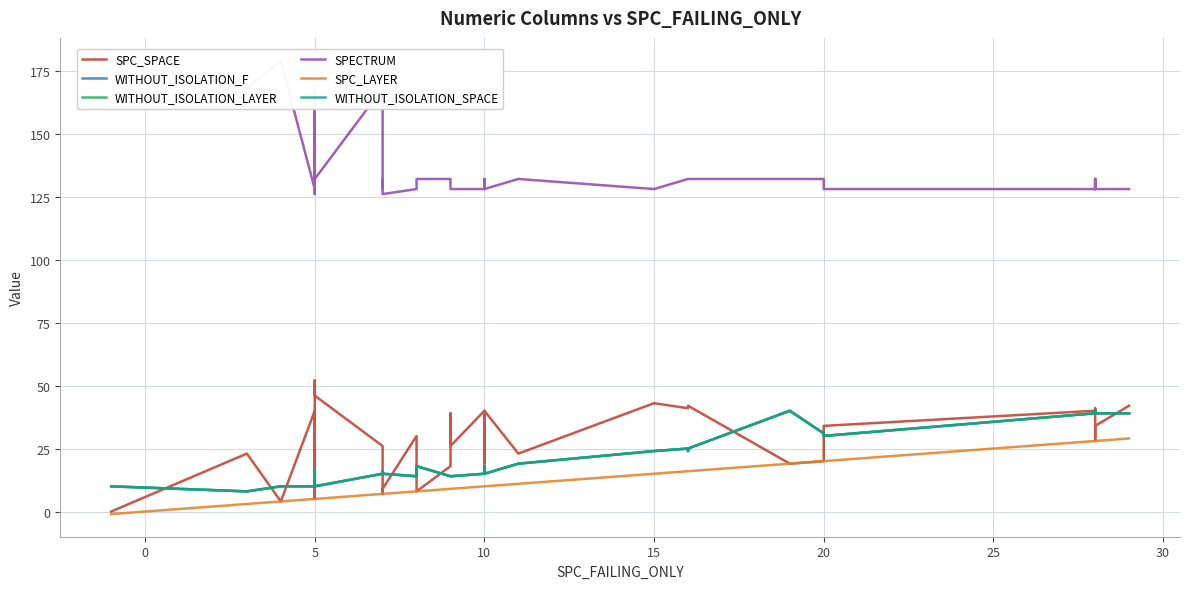

True or false: SPECTRUM has more than 2 interior local peaks.

True